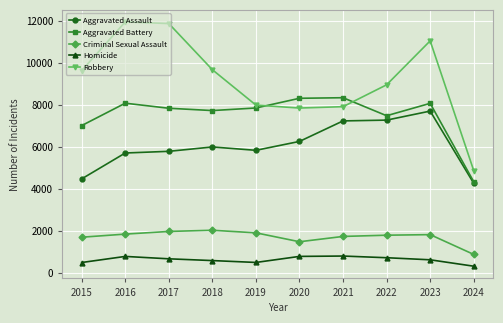

What is the value of the Aggravated Assault point at the 8th from the left?

7280